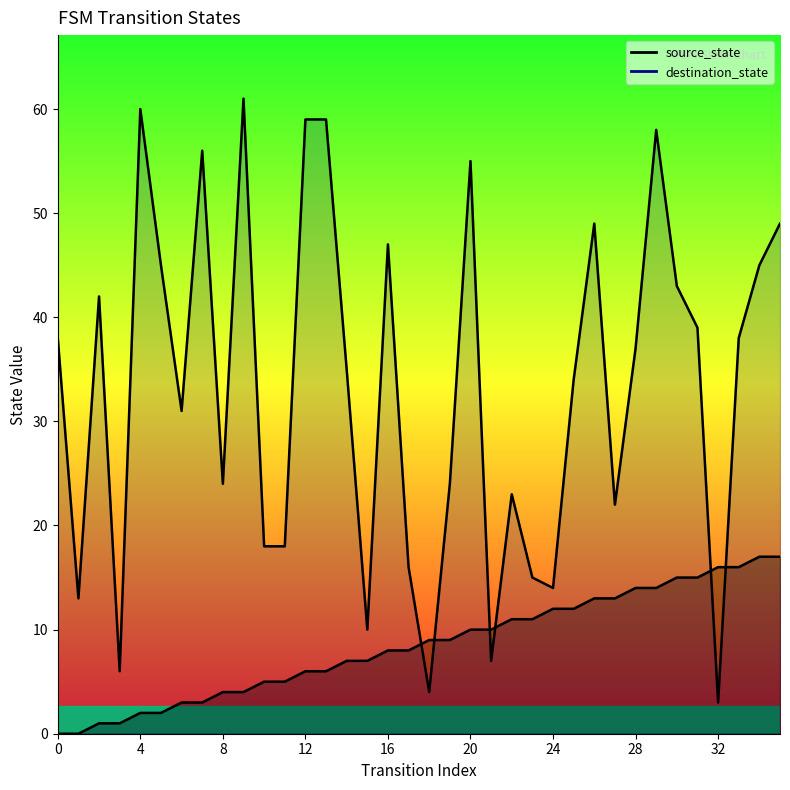

Is the value of source_state at 22 greater than the value of destination_state at 12?

No